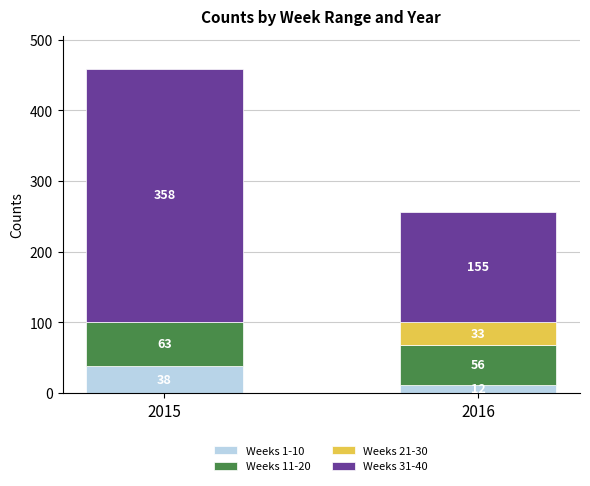

What is the total value across all series at 2016?

256